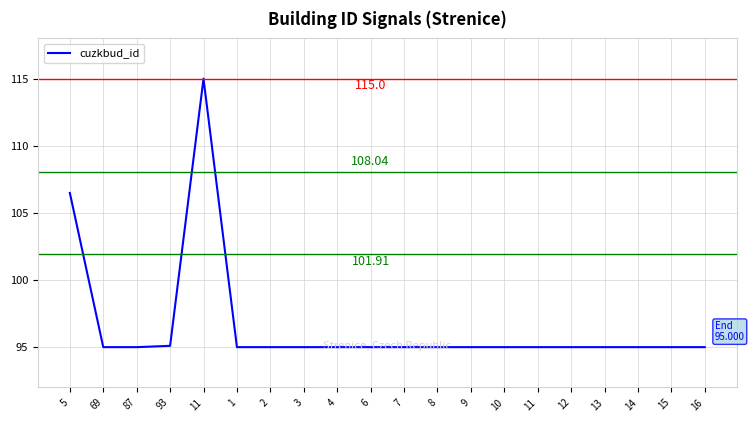

Reading right to left, transcribe all the data shown in this chart.

16=95.0	15=95.0	14=95.0	13=95.0	12=95.0	11=95.0	10=95.0	9=95.0	8=95.0	7=95.0	6=95.0	4=95.0	3=95.0	2=95.0	1=95.0	11=115.0	93=95.1	87=95.0	69=95.0	5=106.5